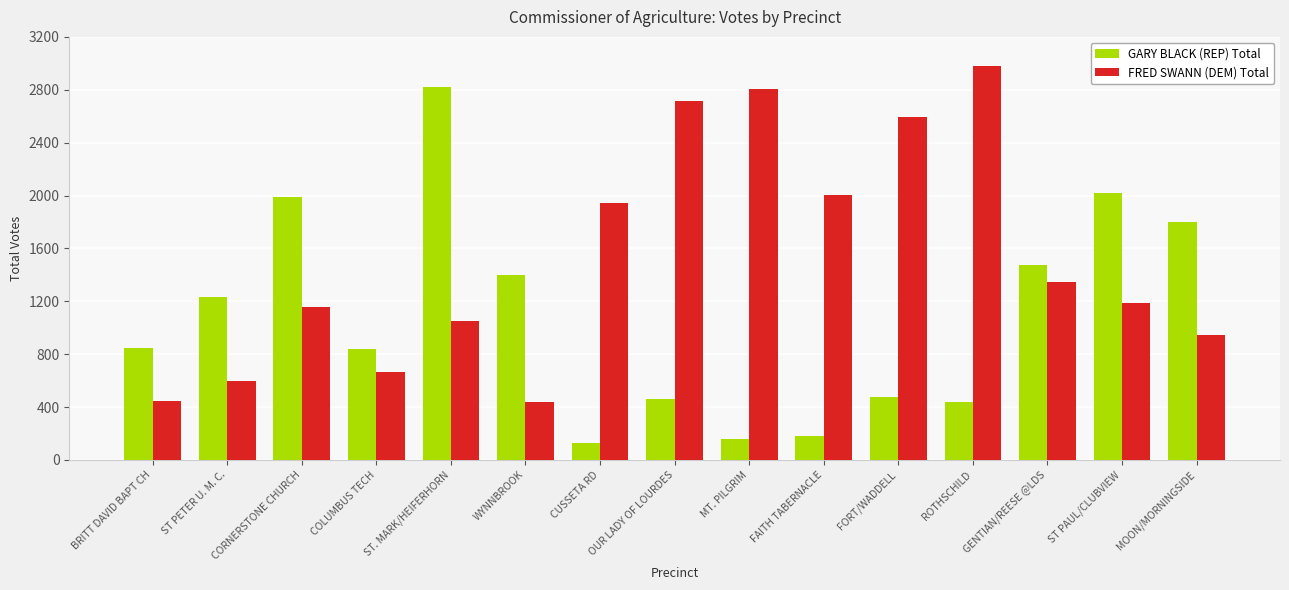

At how many categories does at least one series exceed 324?

15